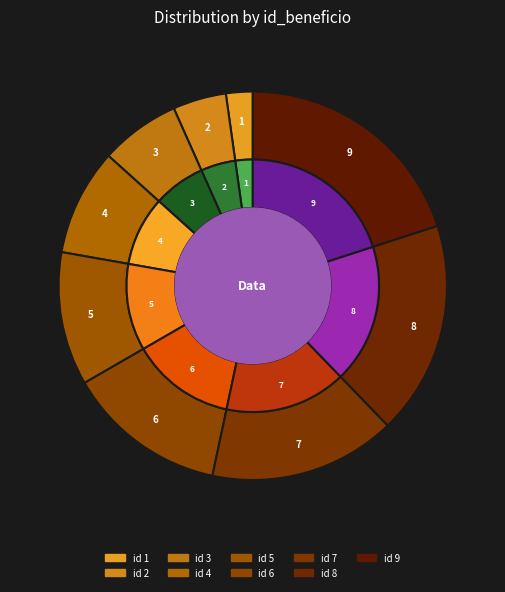

Count the number of slices in the pie.

9